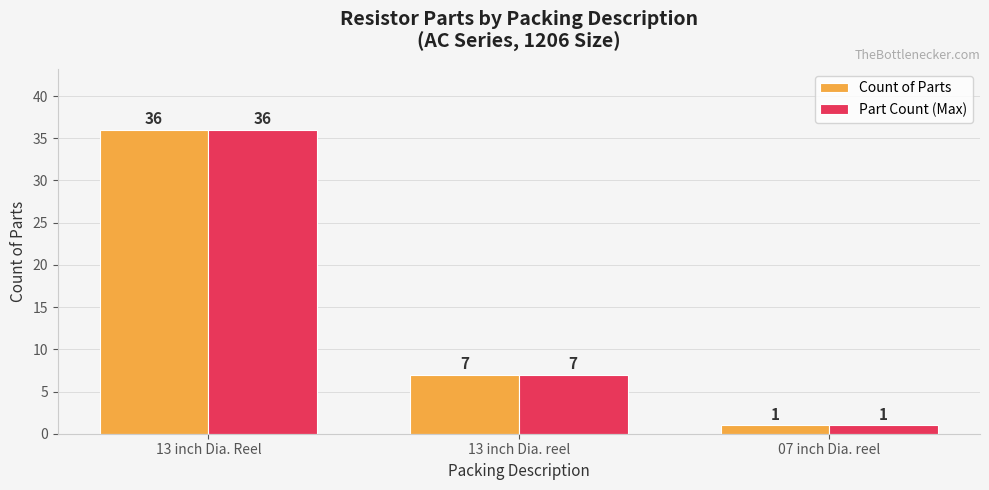

Reading left to right, extract all data points from this chart.

Count of Parts: 13 inch Dia. Reel=36	13 inch Dia. reel=7	07 inch Dia. reel=1
Part Count (Max): 13 inch Dia. Reel=36	13 inch Dia. reel=7	07 inch Dia. reel=1